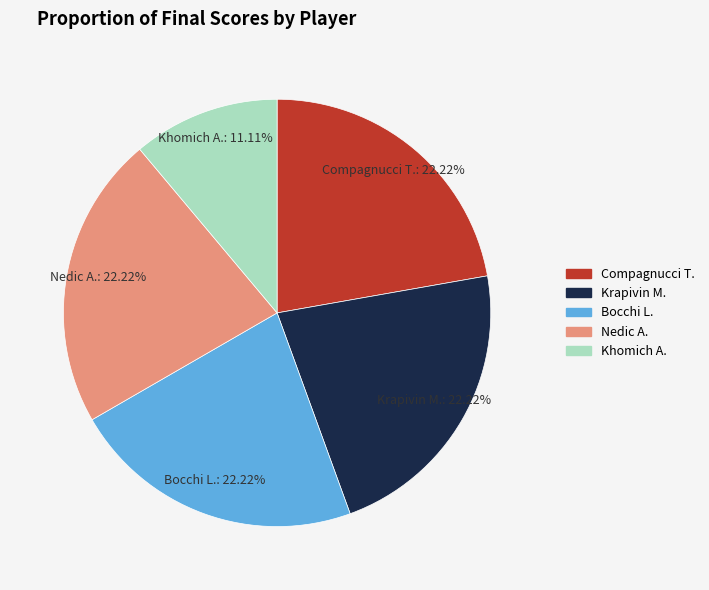

What is the smallest slice in the pie chart?

Khomich A.